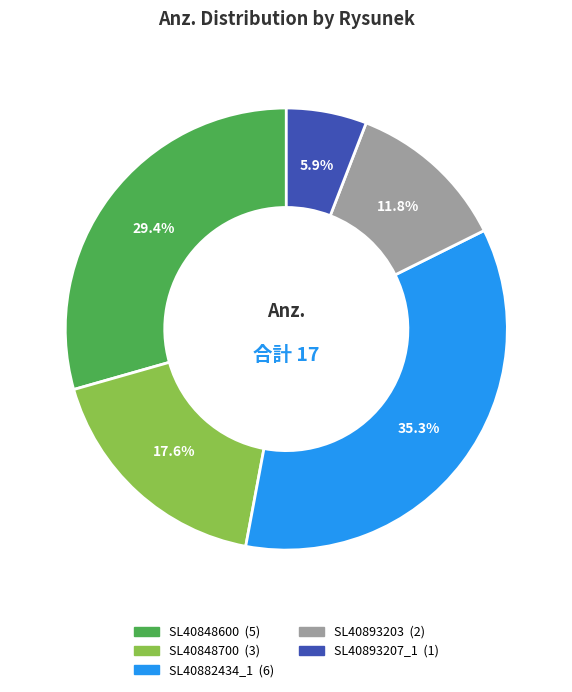

What percentage is the SL40848600 slice, to the nearest percent?

29%